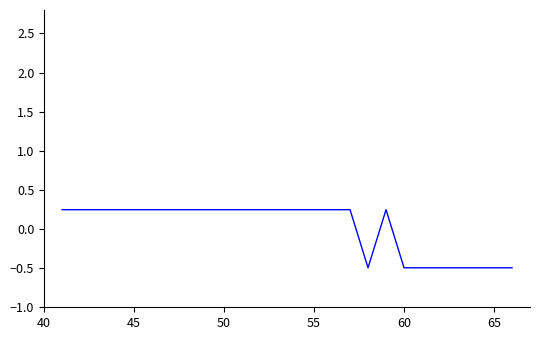

How many categories are shown in the chart?

24